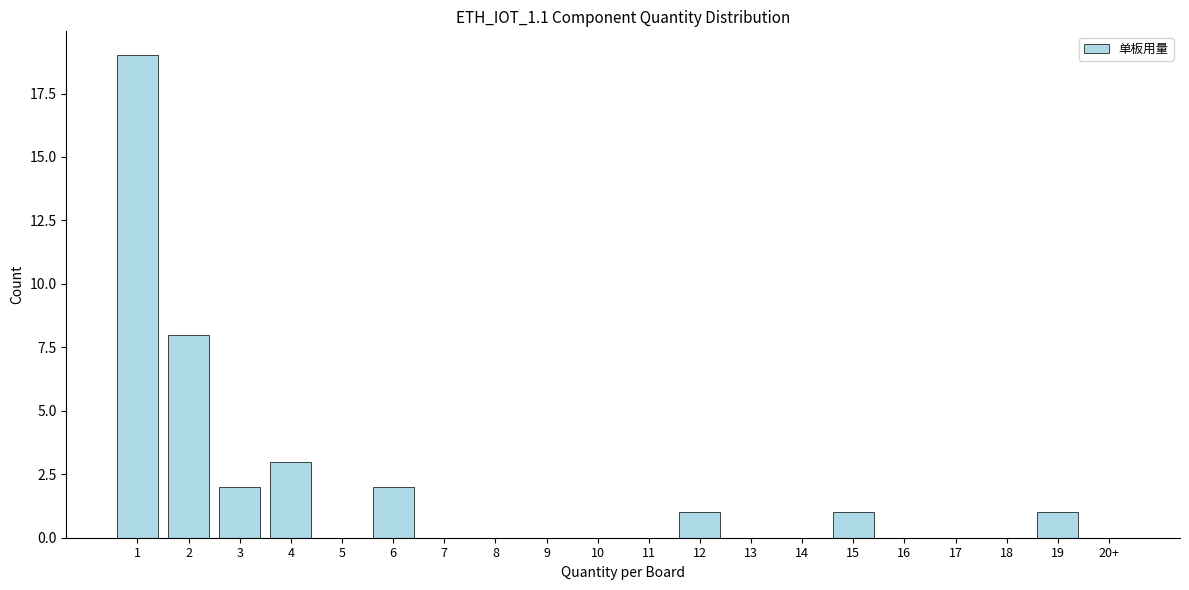

Reading right to left, extract all data points from this chart.

20+=0	19=1	18=0	17=0	16=0	15=1	14=0	13=0	12=1	11=0	10=0	9=0	8=0	7=0	6=2	5=0	4=3	3=2	2=8	1=19